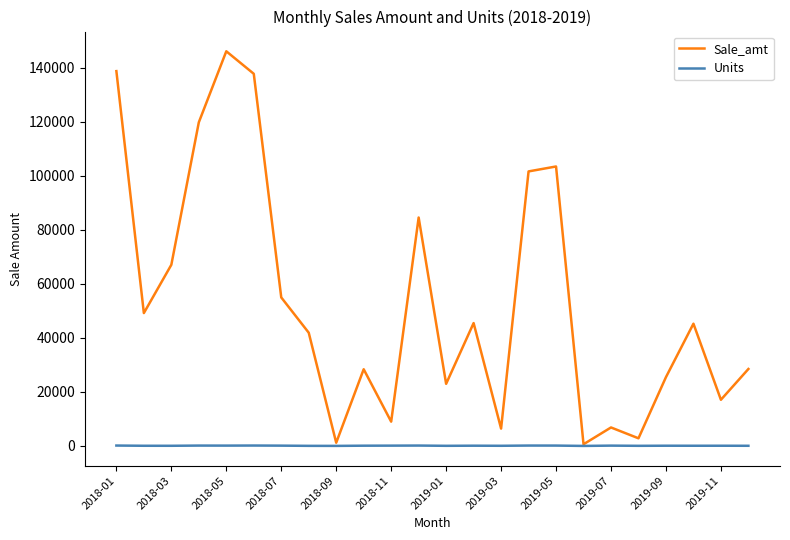

Which series has the largest range (max minus min)?

Sale_amt